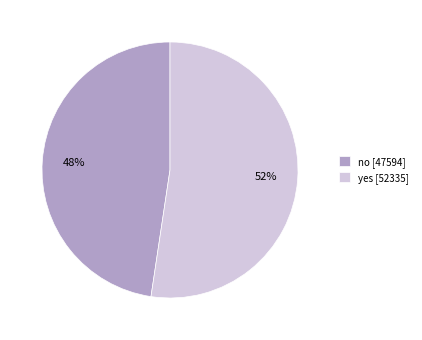

Approximately how many times larger is the value at no compared to yes?

0.9